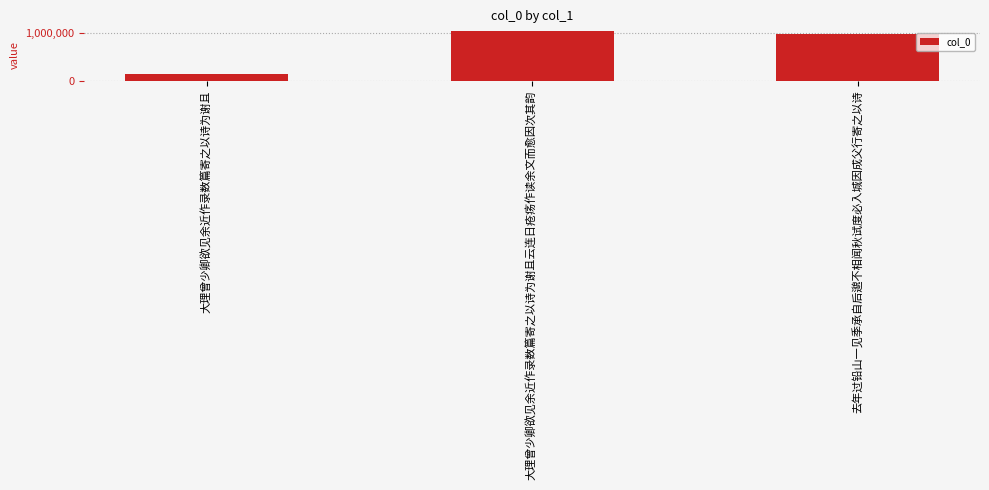

Approximately how many times larger is the value at 去年过铅山一见季承自后邈不相闻秋试度必入城因成父行寄之以诗 compared to 大理曾少卿欲见余近作录数篇寄之以诗为谢且?

6.9